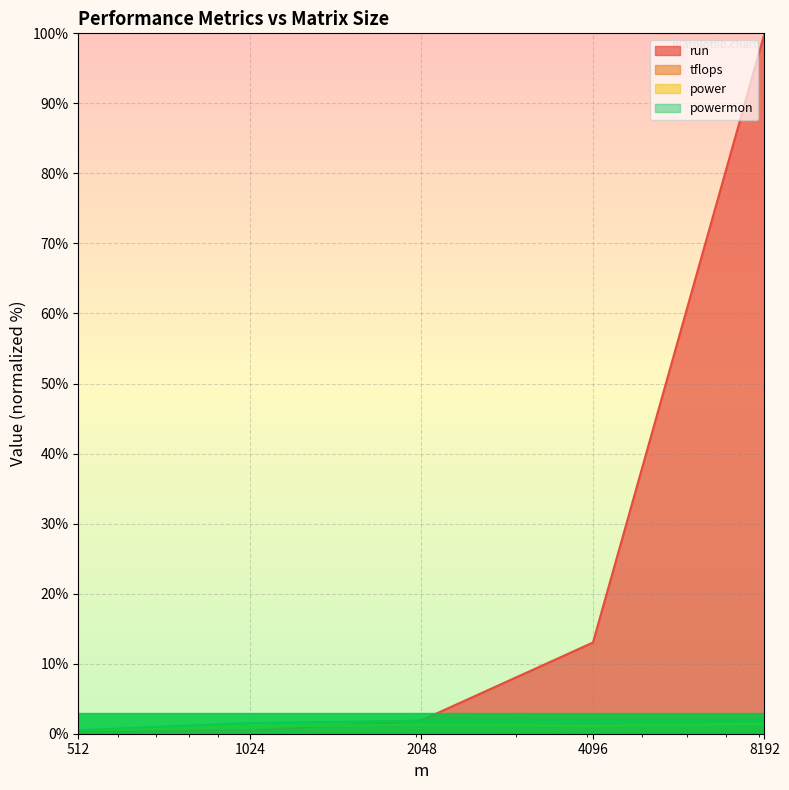

What is the average value of the run series?

23.1